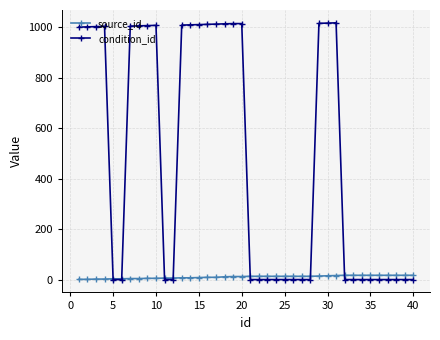

List the series in order of their overall mean, lowest first.

source_id, condition_id